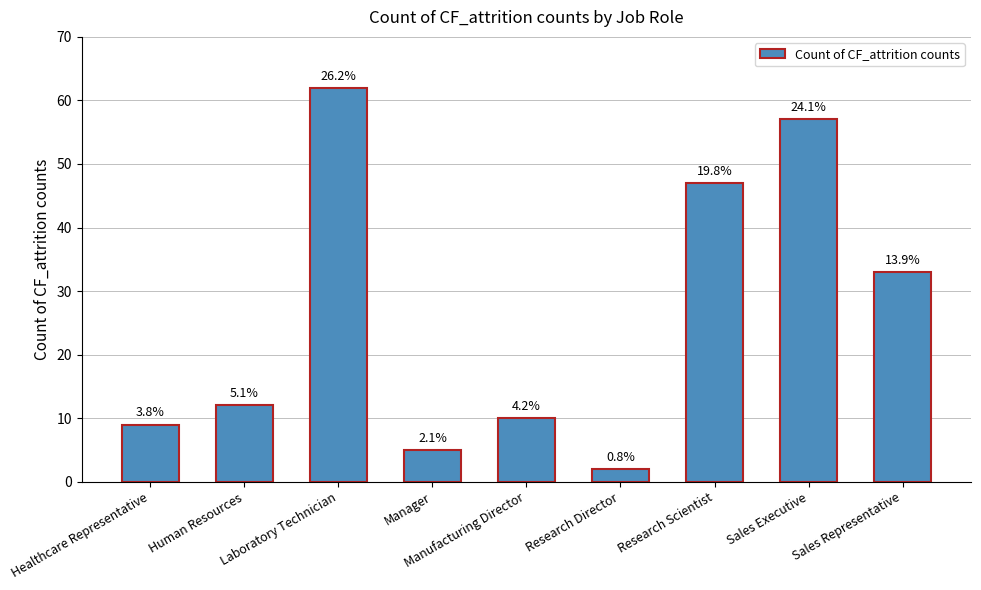

The value at Manufacturing Director is 10. True or false?

True